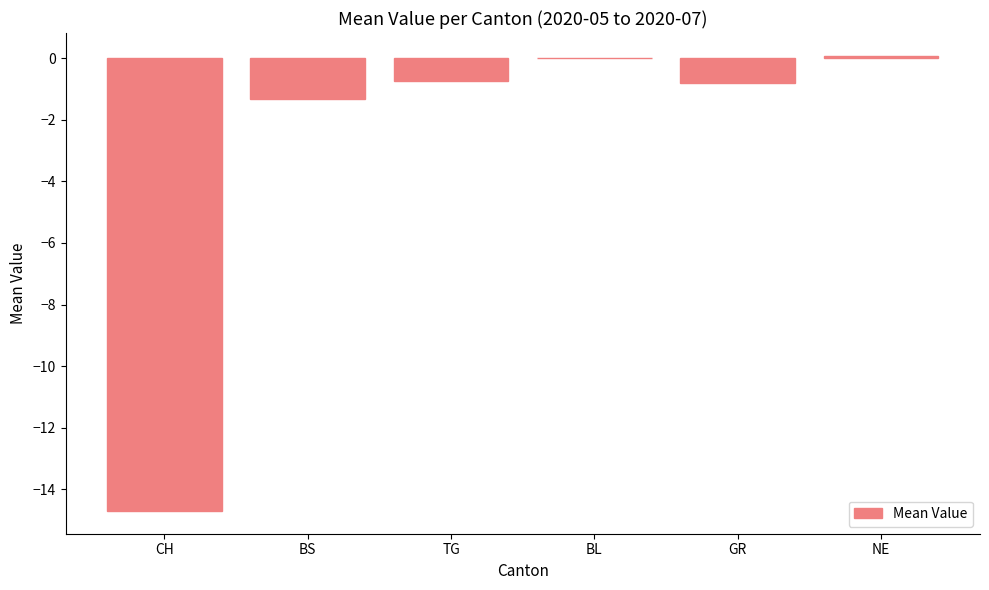

At which label is the value closest to -7?

BS